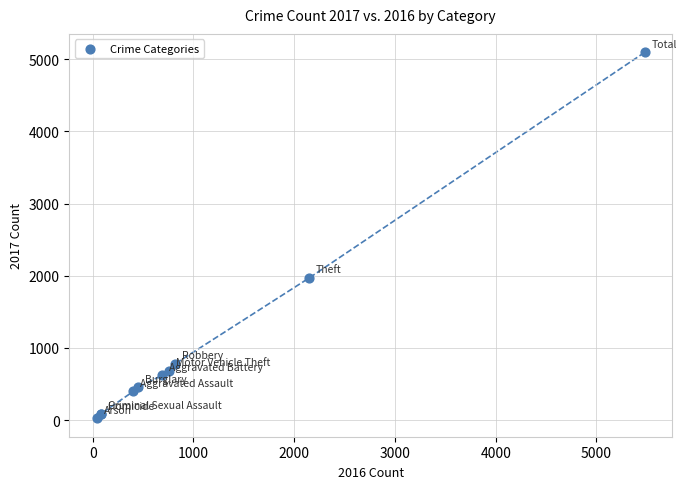

What Y value in the scatter plot is closest to 2559?

1968